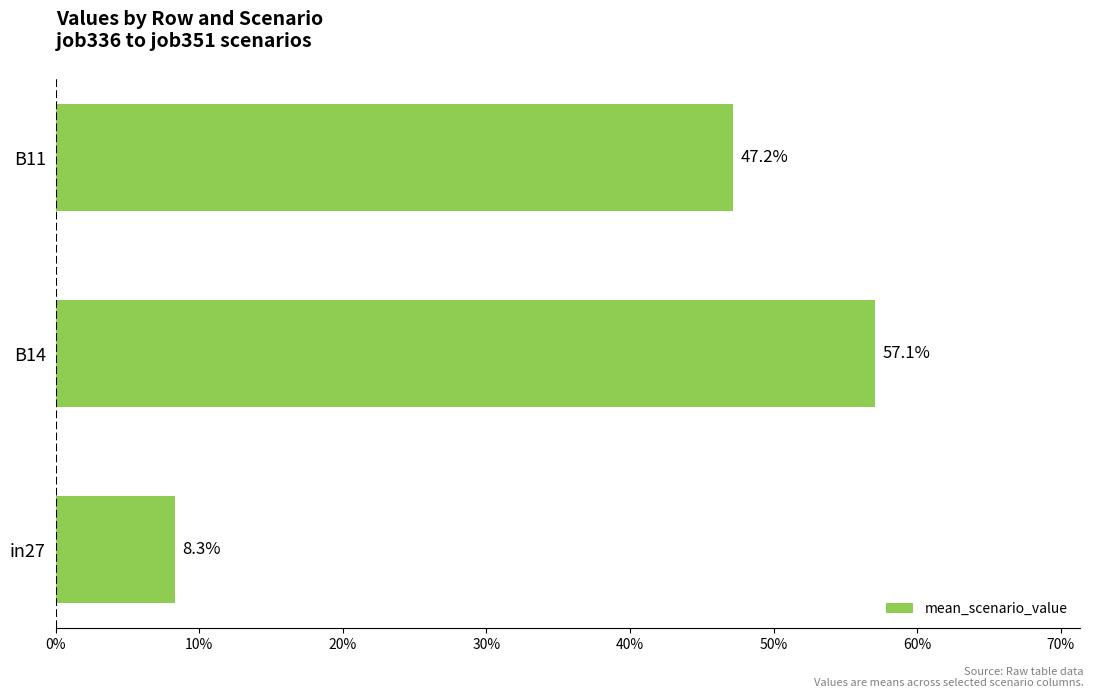

Count the values in the range 0 to 1.

3